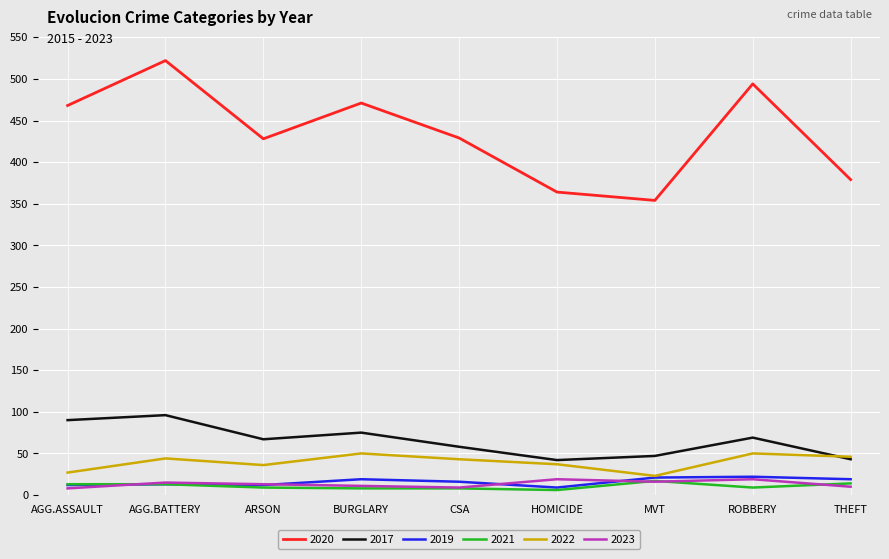

True or false: 2017 has a value of 67 at ARSON.

True